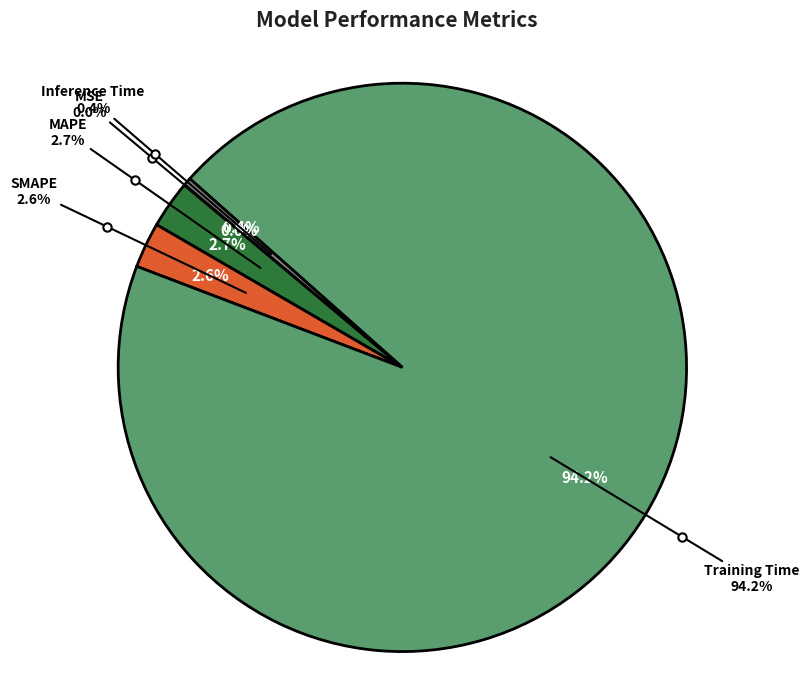

How many slices are in this pie chart?

5